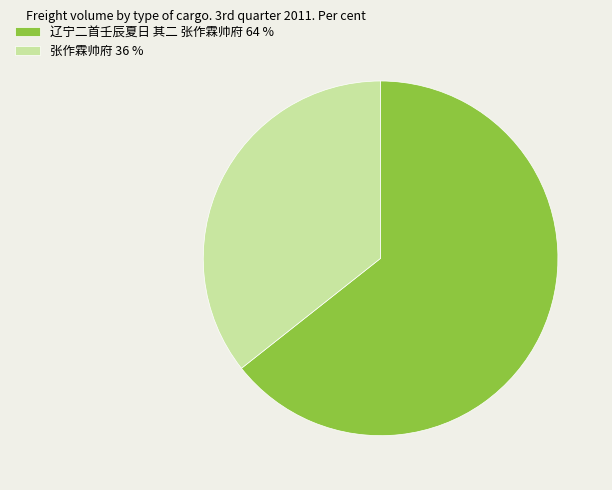

Is there a majority slice in this chart?

Yes